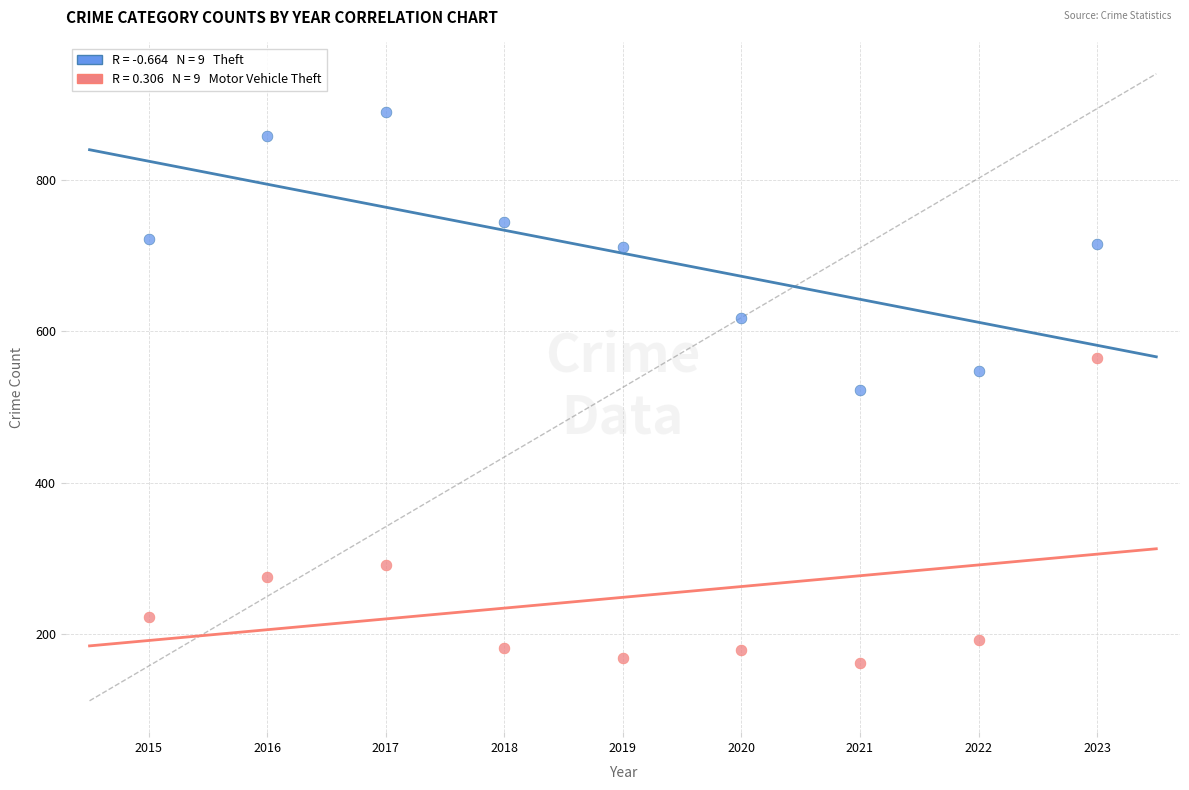

Across all data points, what is the range of Y values (max minus min)?

728